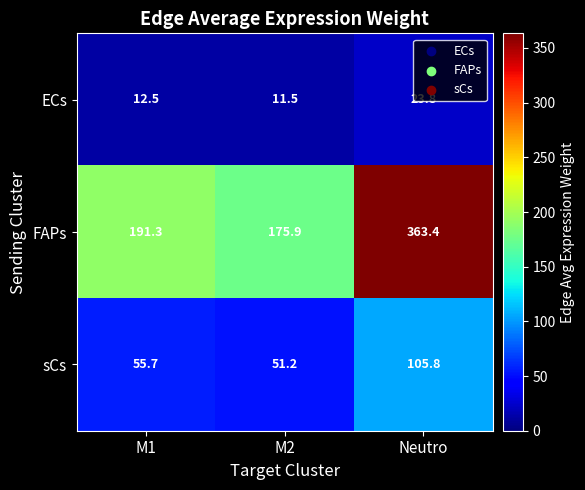

What is the total value across all series at M2?

238.6